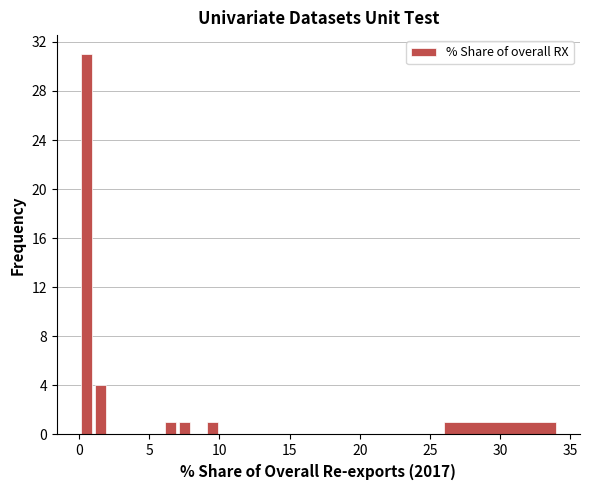

Read against the x-axis, roughly where is the centre of the tallest bar?

0.5